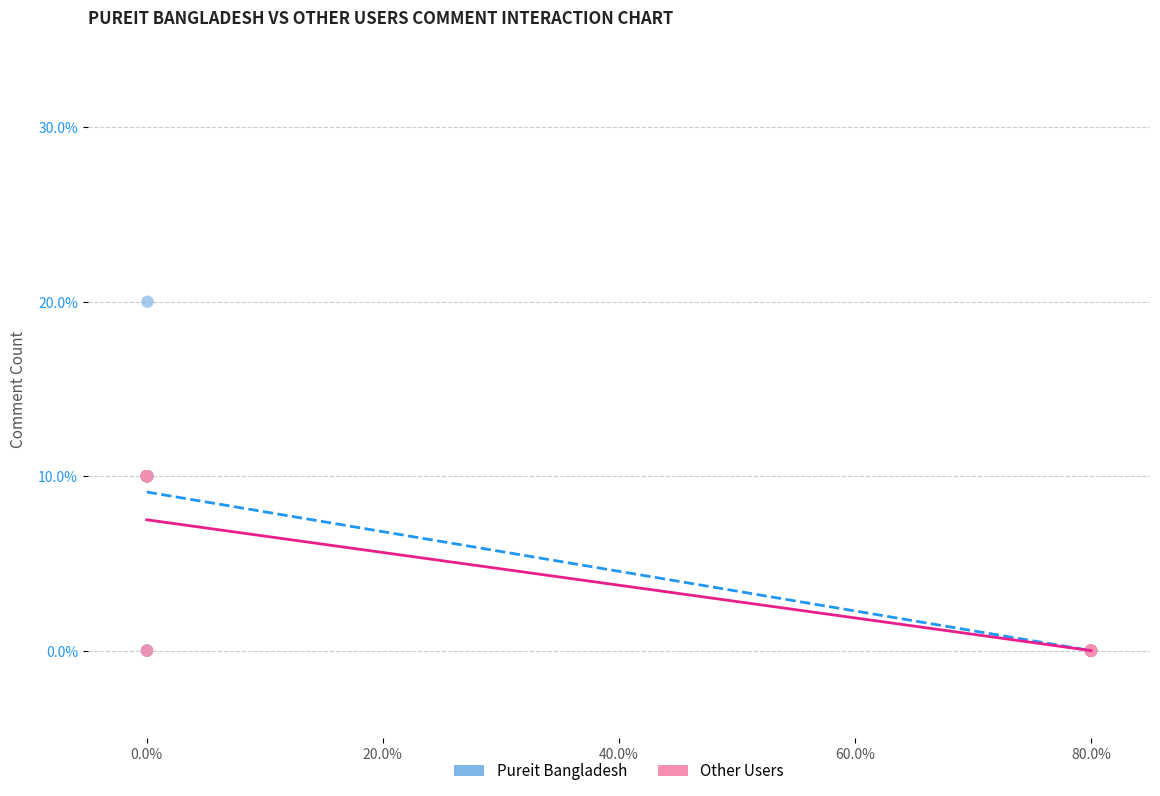

Which series reaches the maximum Y coordinate?

Pureit Bangladesh